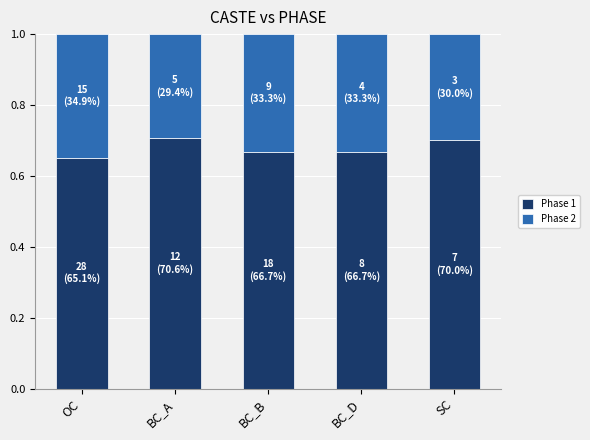

How many distinct data groups are displayed?

2